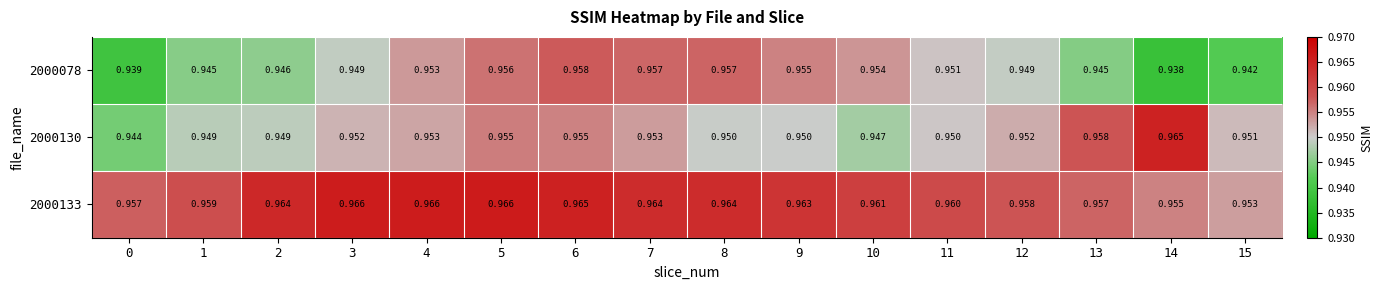

Is the value of 2000133 at 7 greater than the value of 2000130 at 8?

Yes